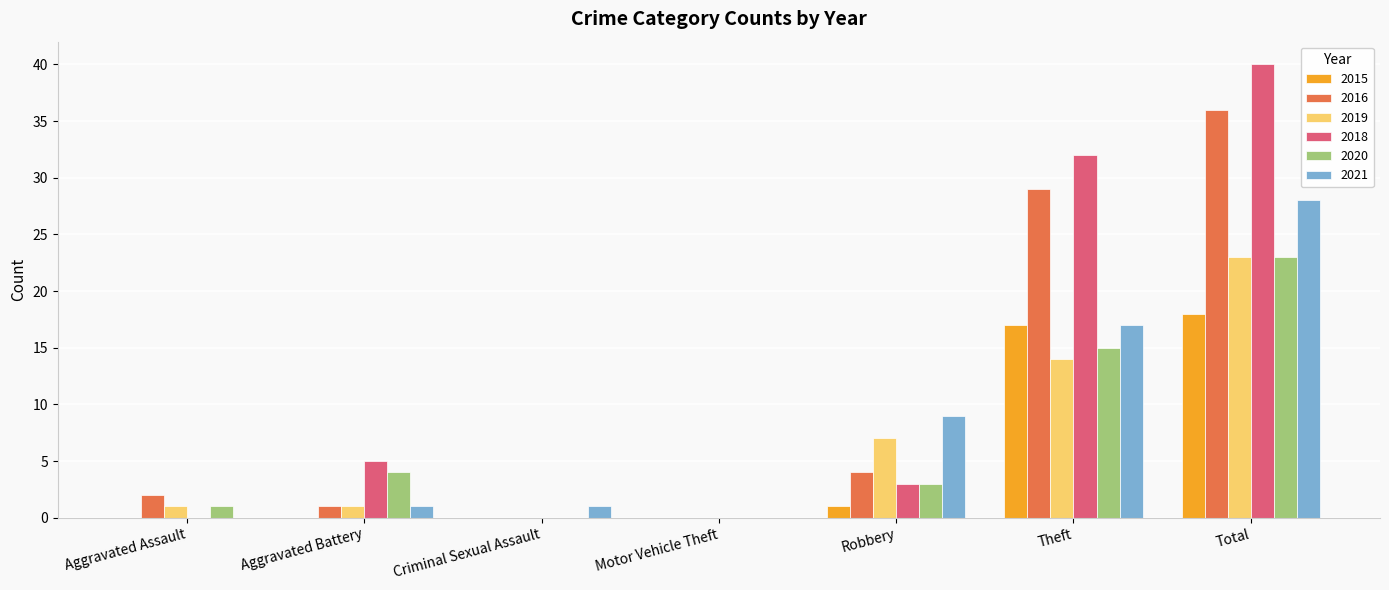

What are all the series names shown in the legend?

2015, 2016, 2019, 2018, 2020, 2021